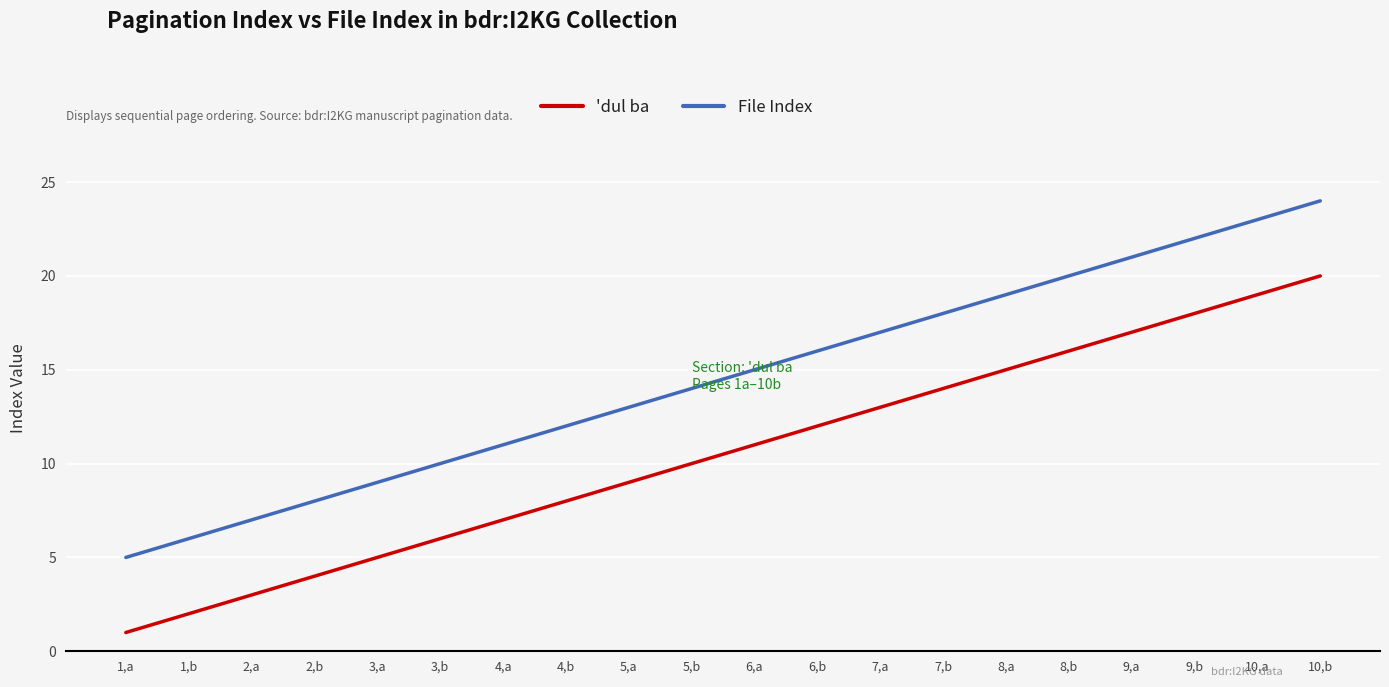

Which category has the lowest value in the File Index series?

1,a